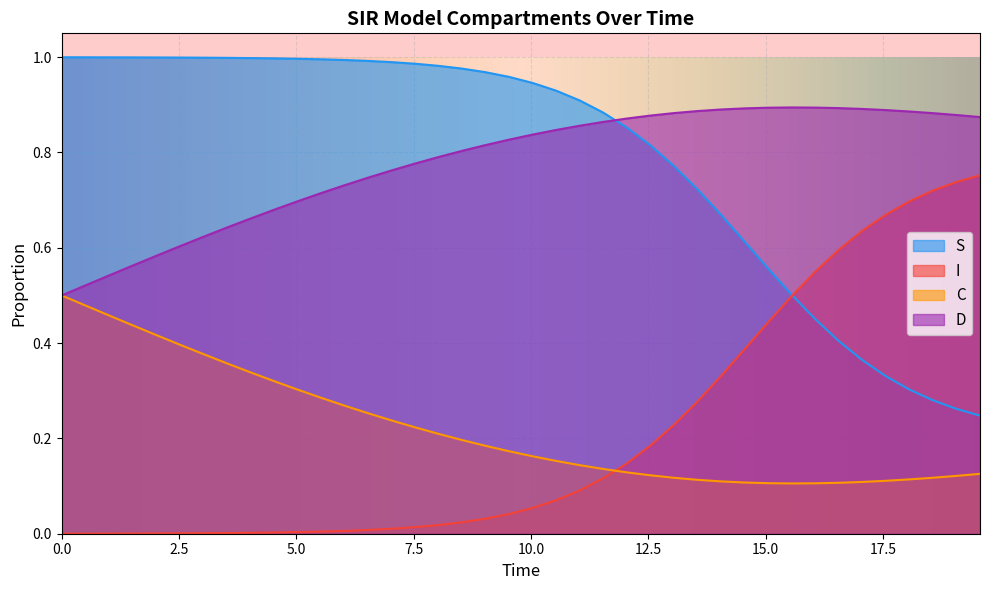

List the series in order of their peak value, highest first.

S, D, I, C